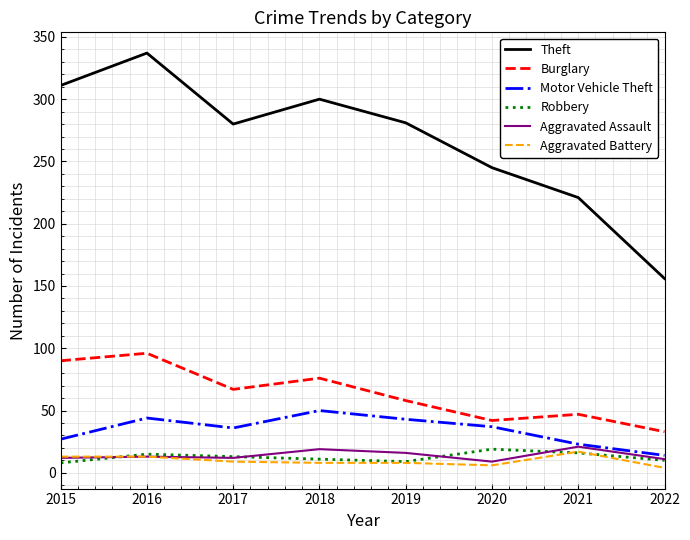

Which series has the largest total across all categories?

Theft